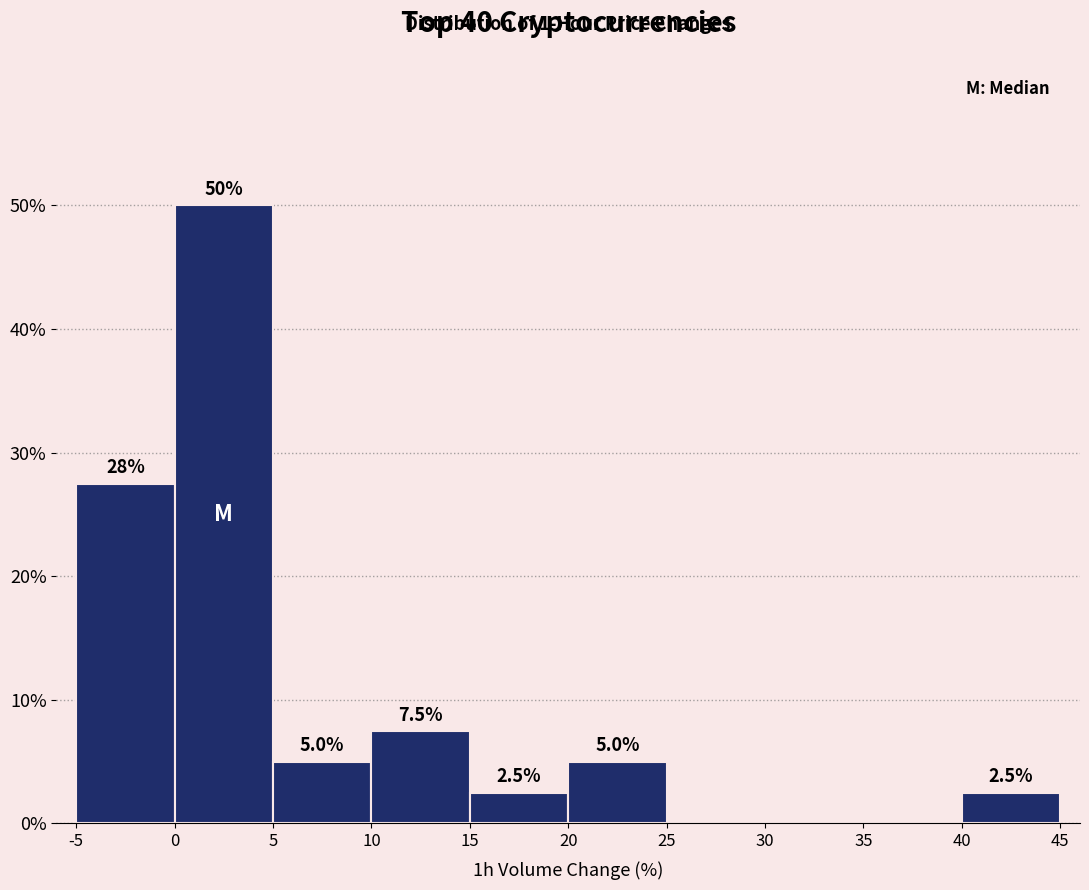

Which range on the x-axis has the tallest bar?

0 to 5